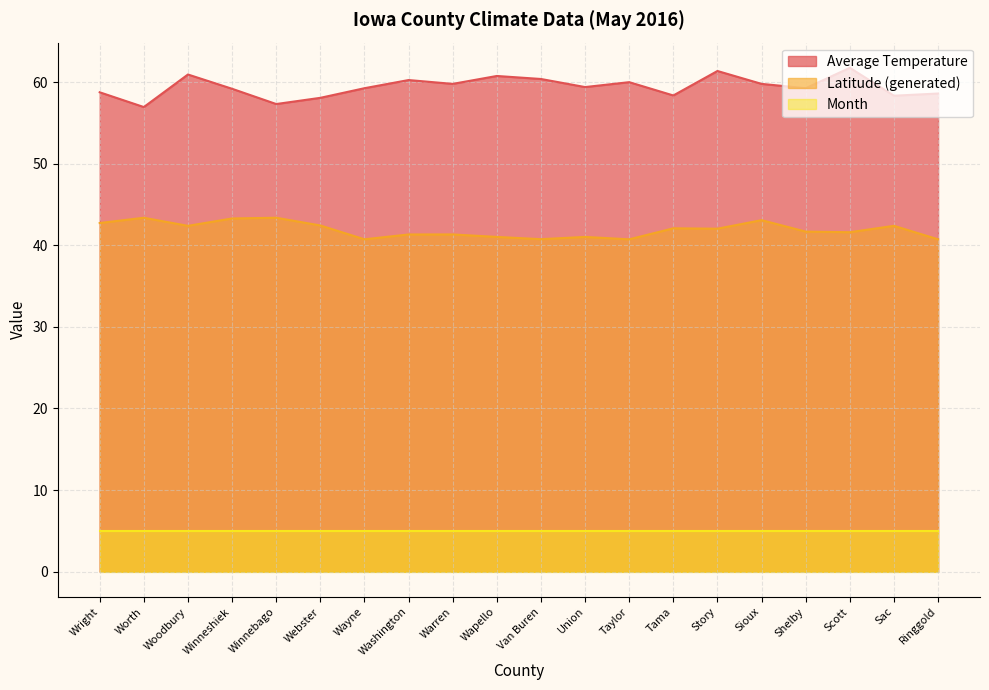

At which category does Average Temperature reach its first local valley?

Worth